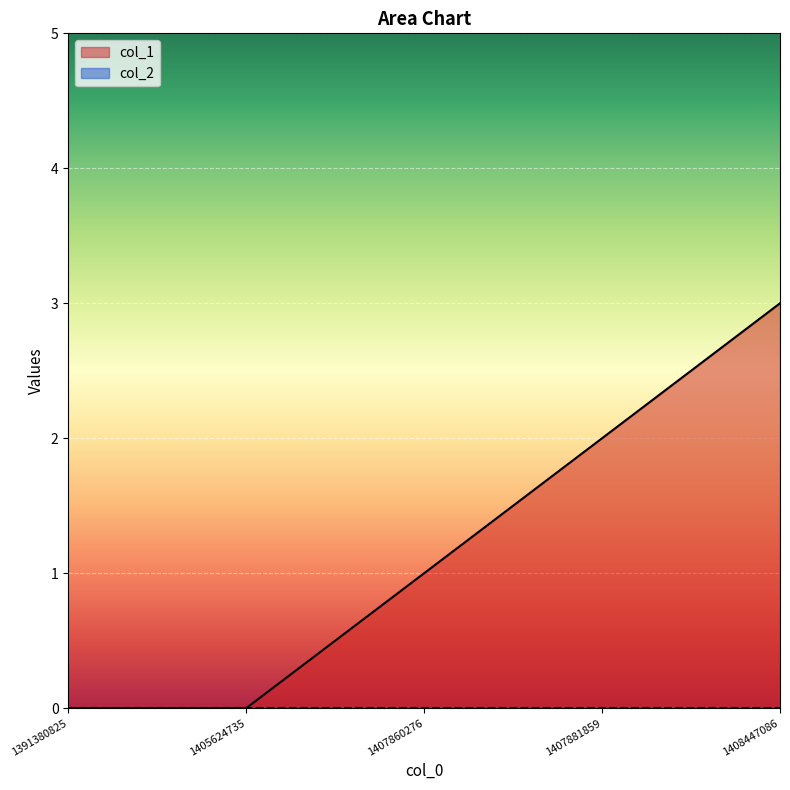

How many data points are less than 1?

2